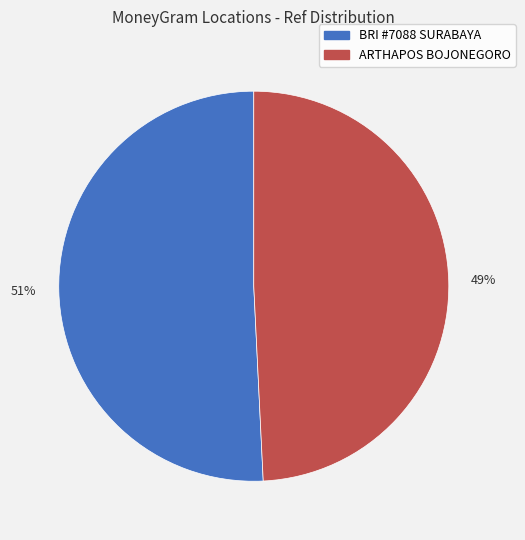

To the nearest percent, what is the difference between the largest and smallest slice percentages?

2%